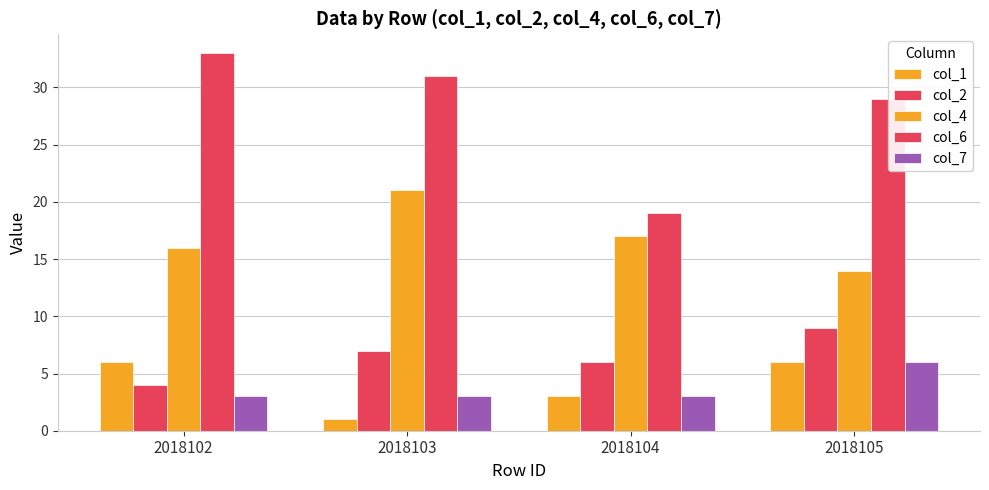

Which series has the largest total across all categories?

col_6